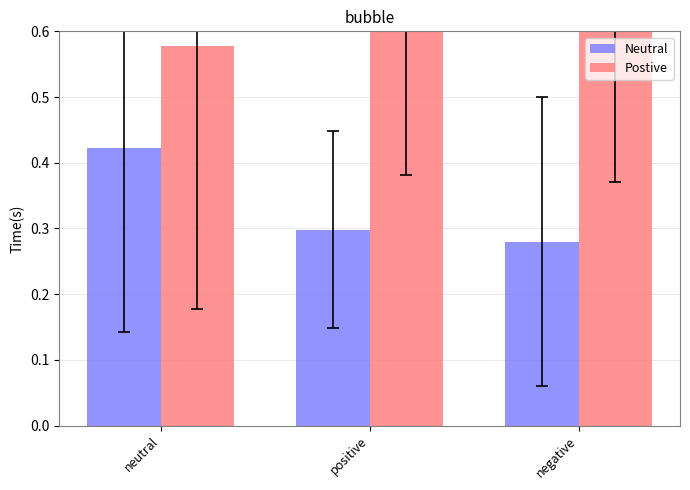

Is it true that Postive equals 0.6 at neutral?

True